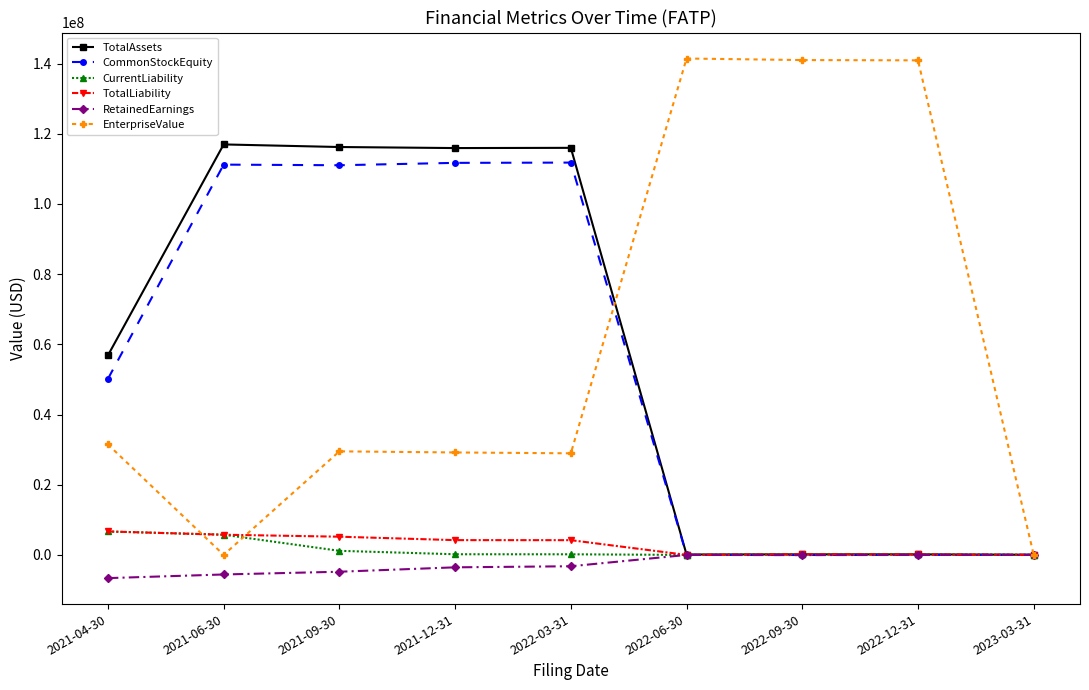

At how many categories does at least one series exceed 121992600?

3